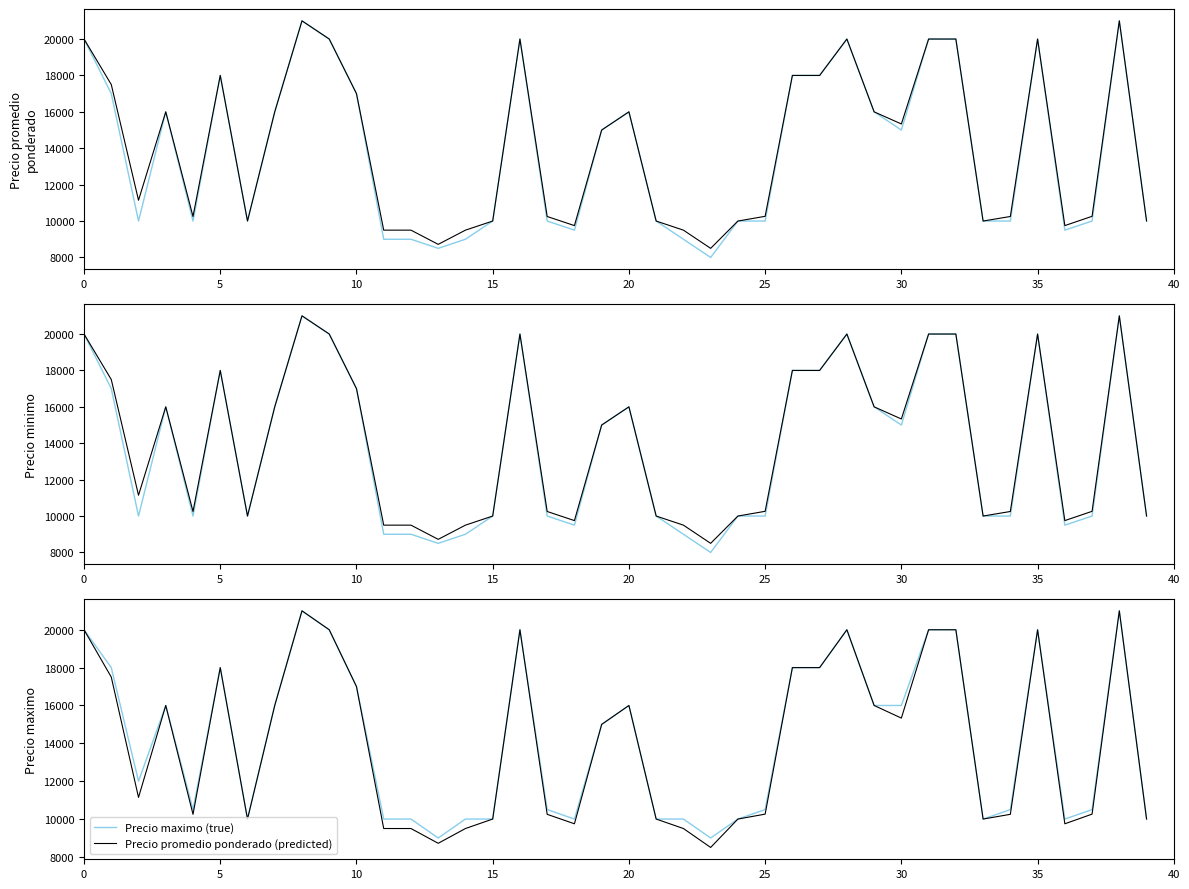

What is the sum of all Precio minimo values?

555500